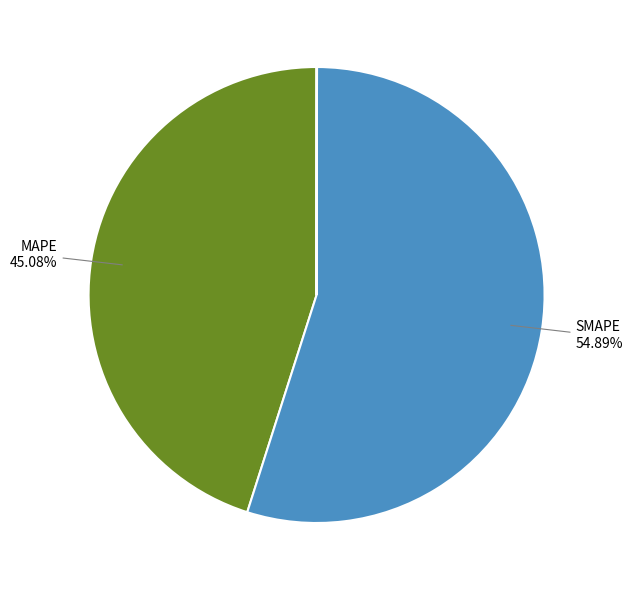

Does any single category account for the majority?

Yes